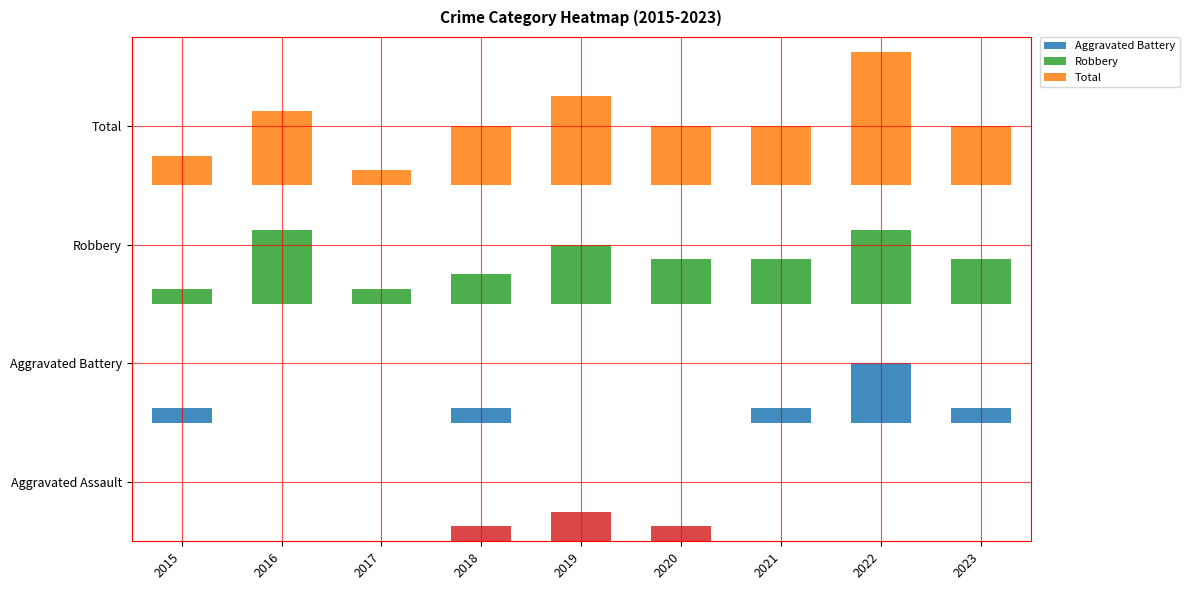

How many categories are shown in the chart?

9